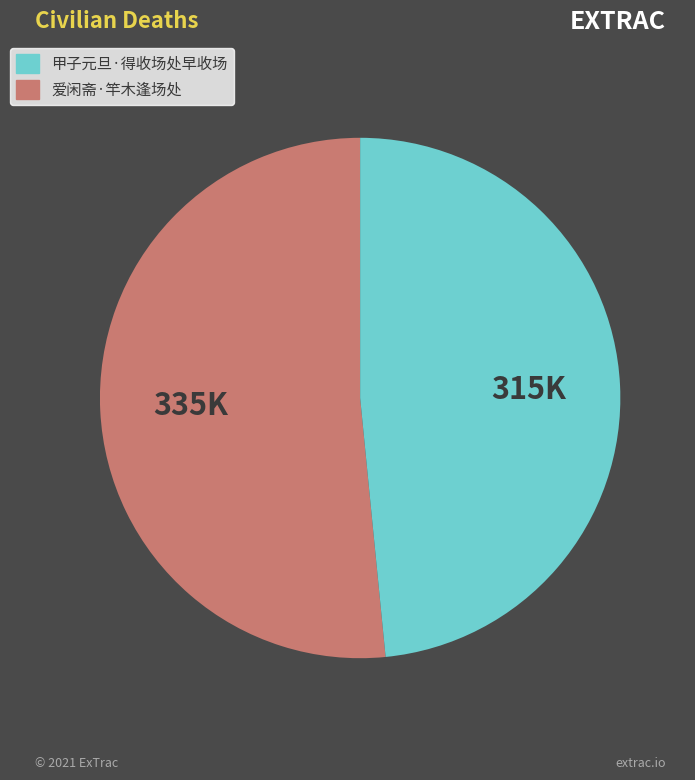

Is there a majority slice in this chart?

Yes